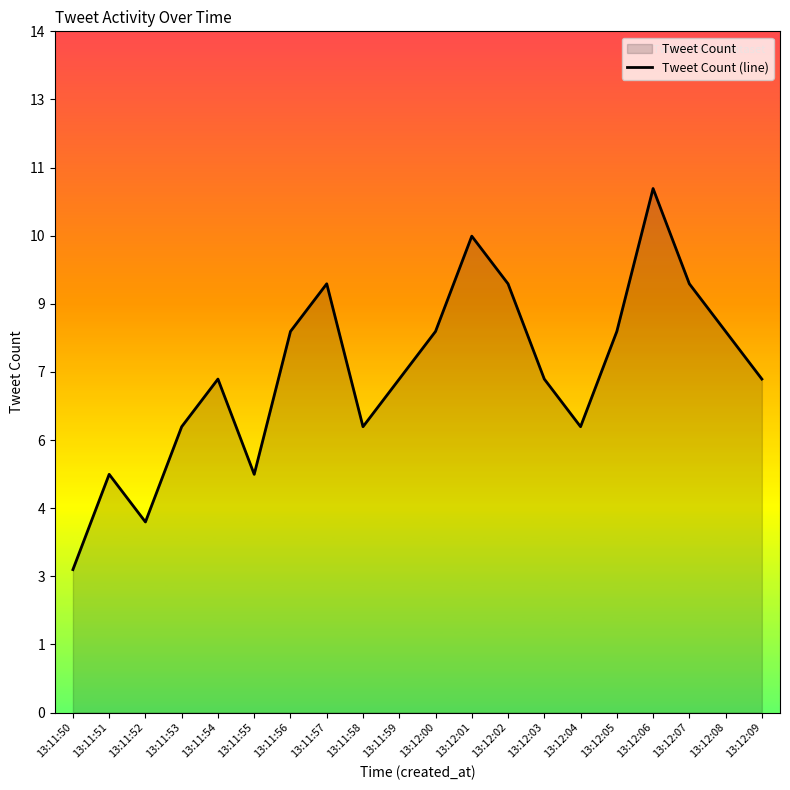

True or false: the data shows 3 at 13:11:55.

False